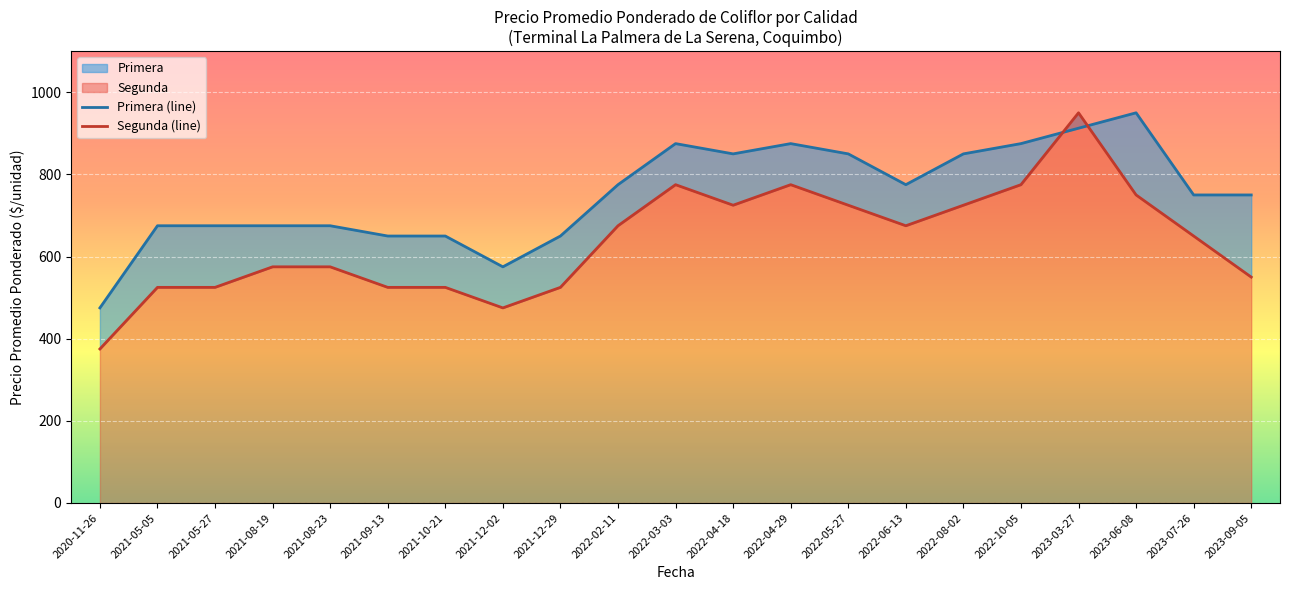

At which category does Primera (line) reach its first local valley?

2021-12-02